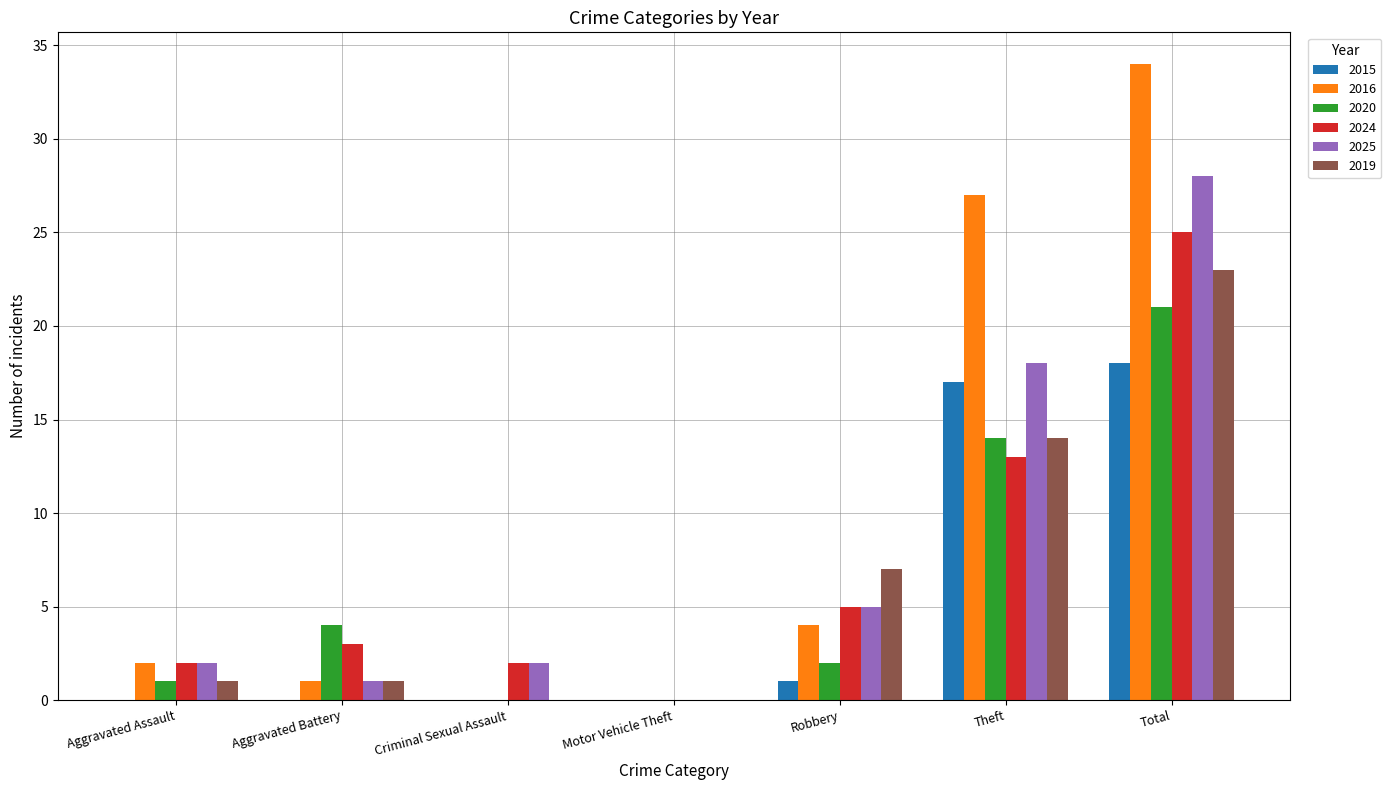

What is the sum of all 2020 values?

42